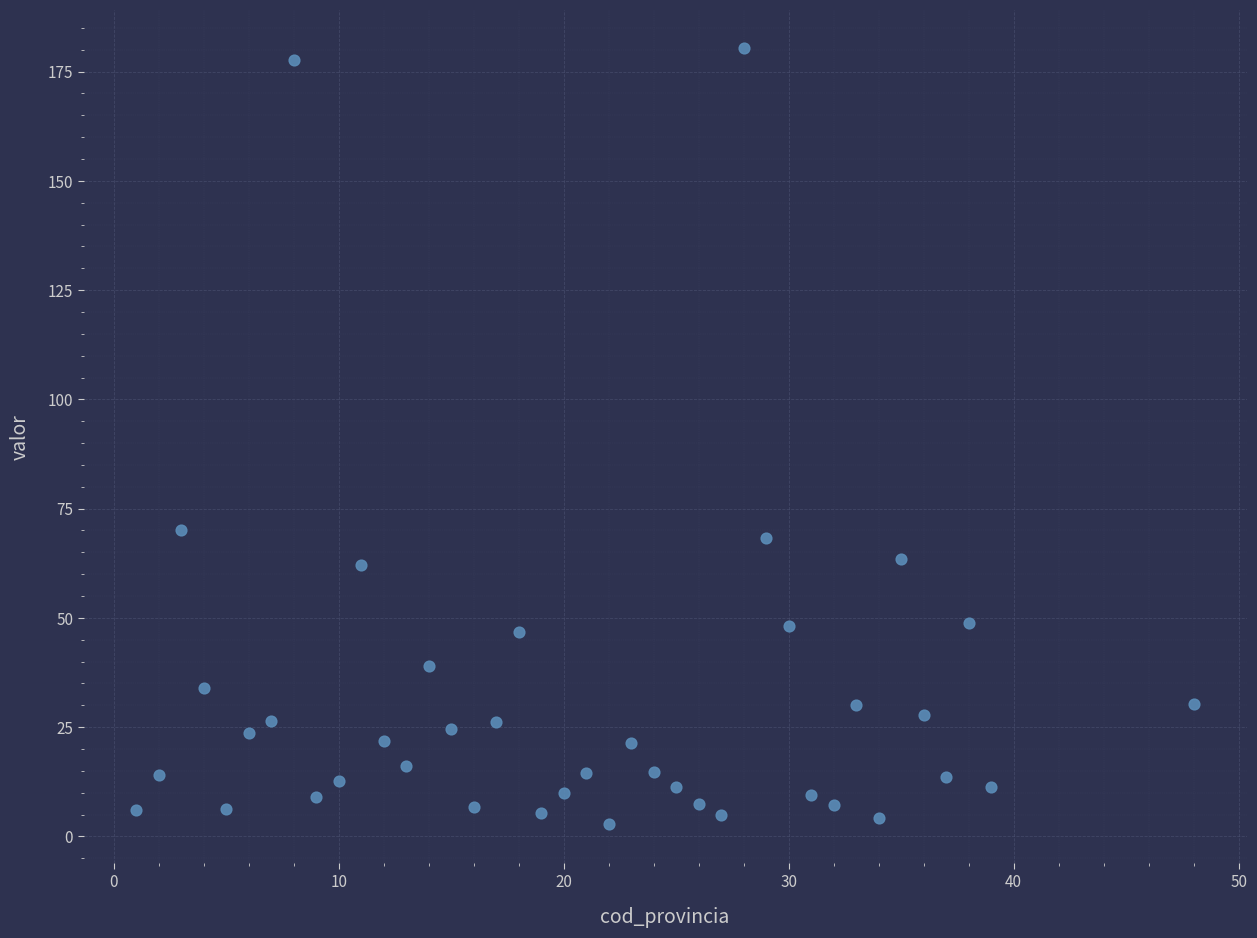

What is the range of Y values (max minus min)?

177.5